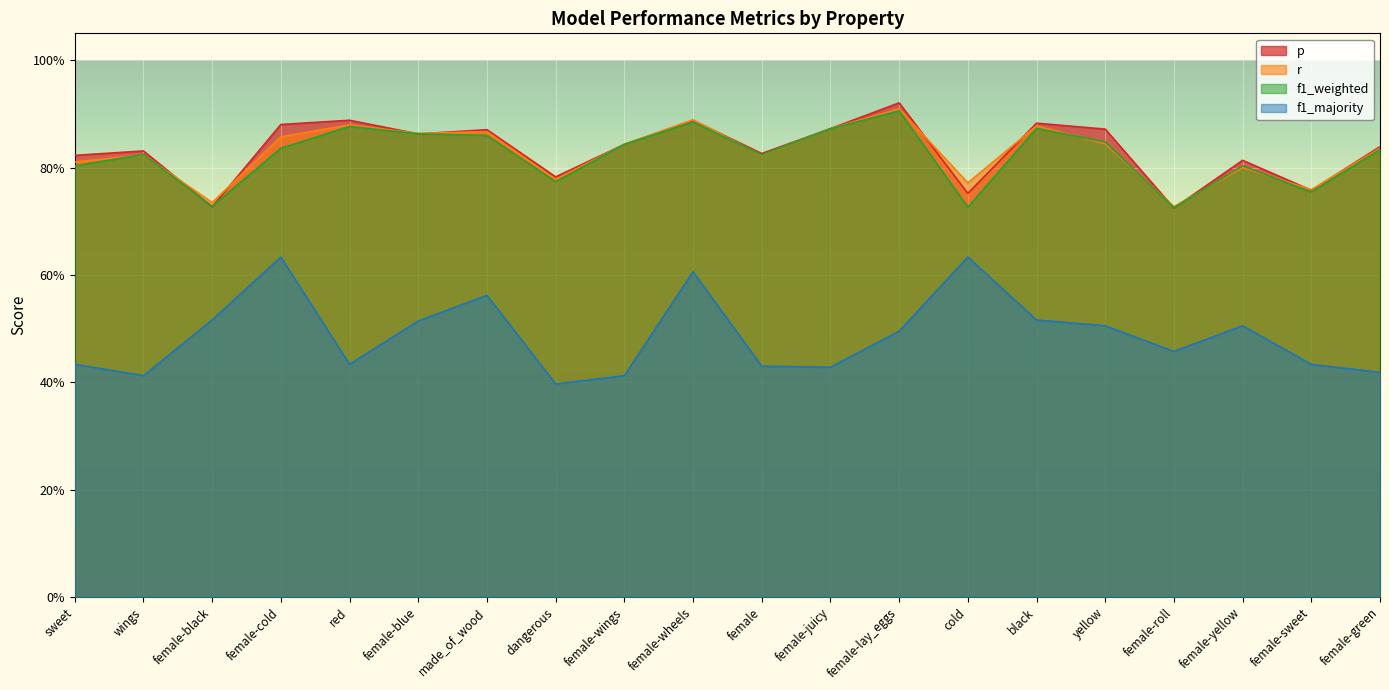

What is the maximum value shown in the chart?

0.9